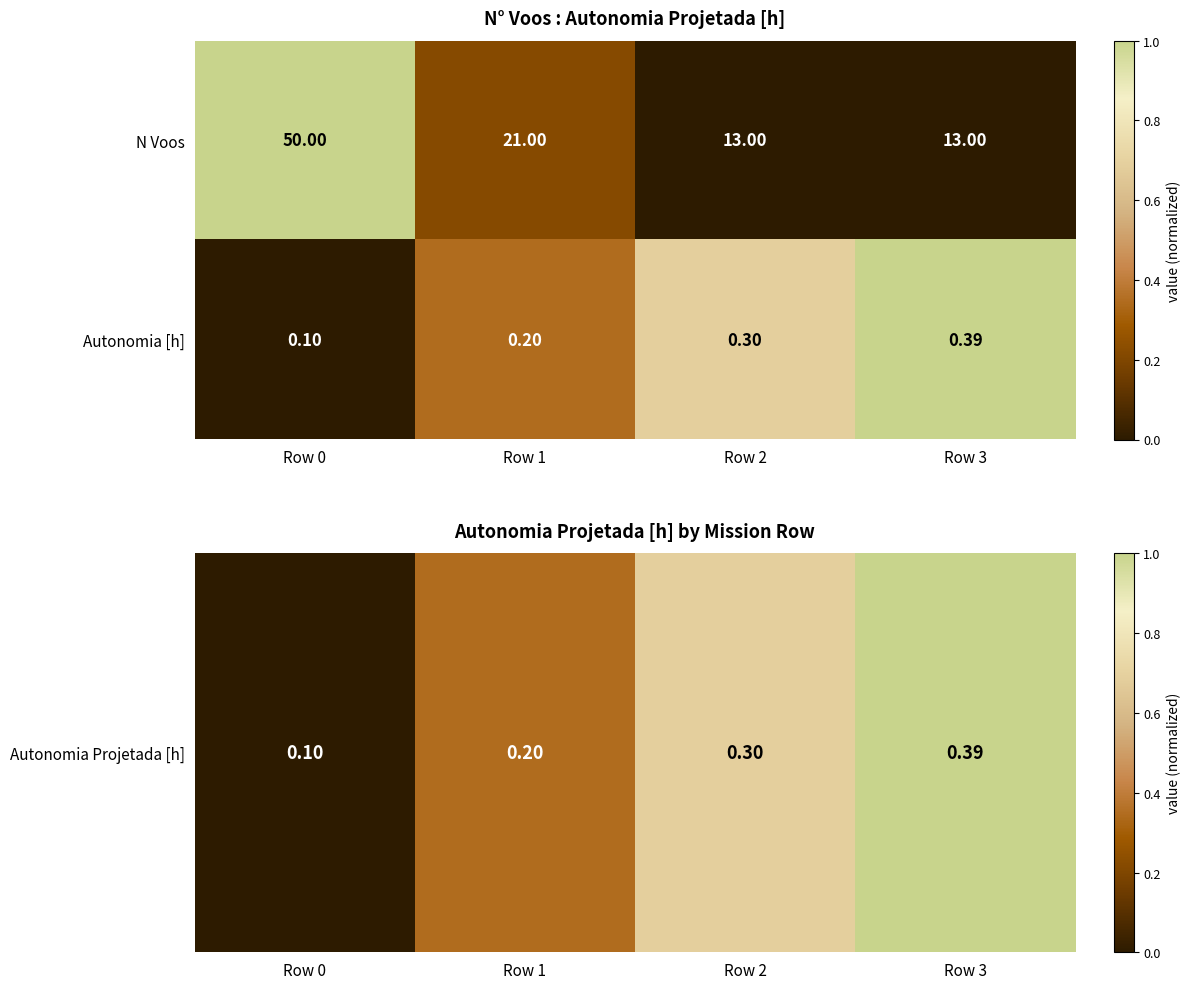

At how many categories does at least one series exceed 0?

4